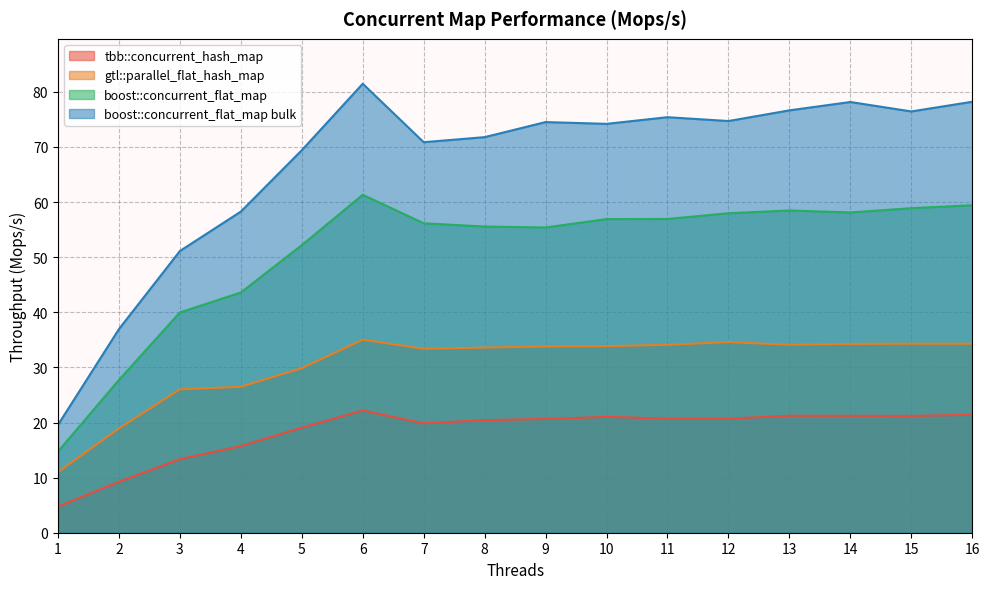

List the labels in order of gtl::parallel_flat_hash_map value, largest first.

6, 12, 15, 16, 14, 13, 11, 10, 9, 8, 7, 5, 4, 3, 2, 1